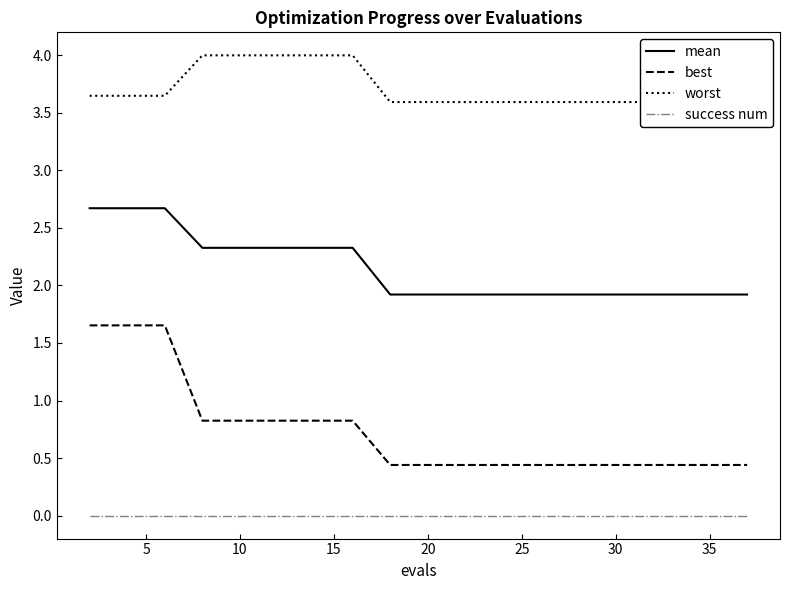

True or false: best and success num intersect in this chart.

False